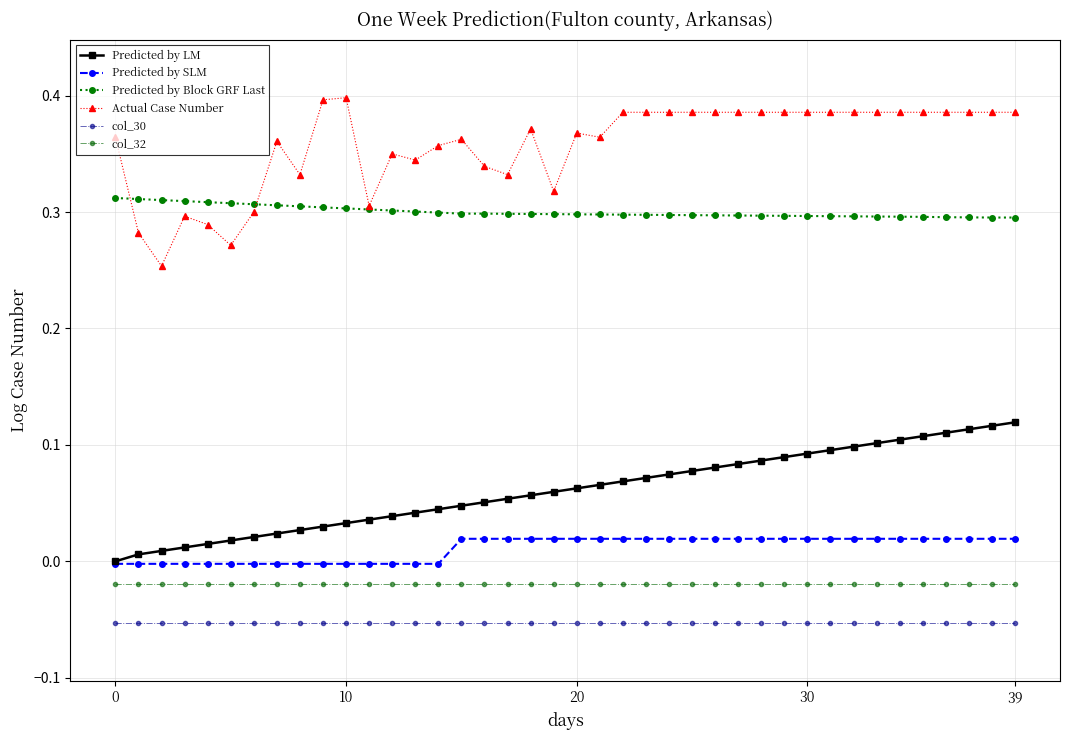

Which series has the largest range (max minus min)?

Actual Case Number